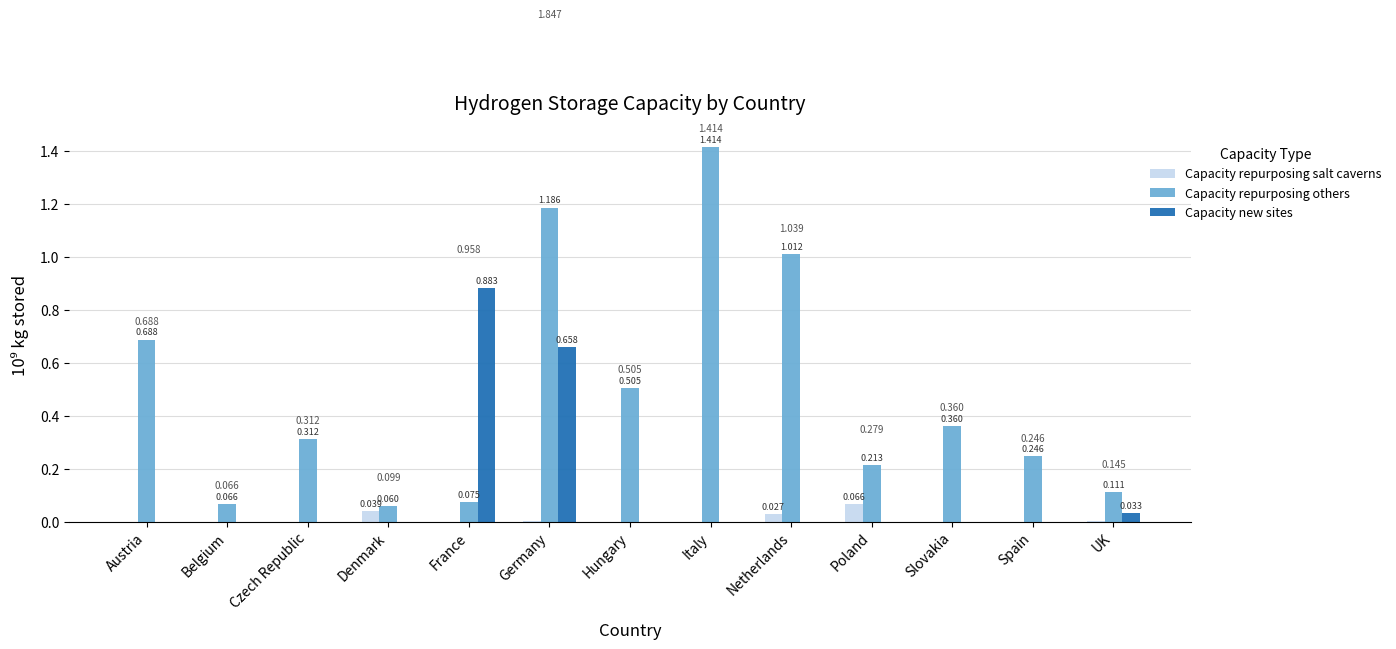

At which label does Capacity repurposing salt caverns reach its peak?

Poland